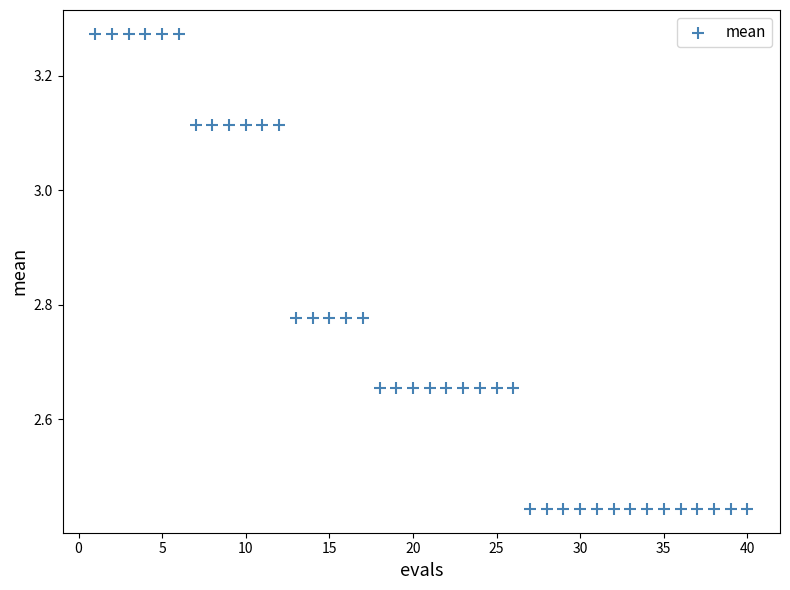

What is the range of Y values (max minus min)?

0.8